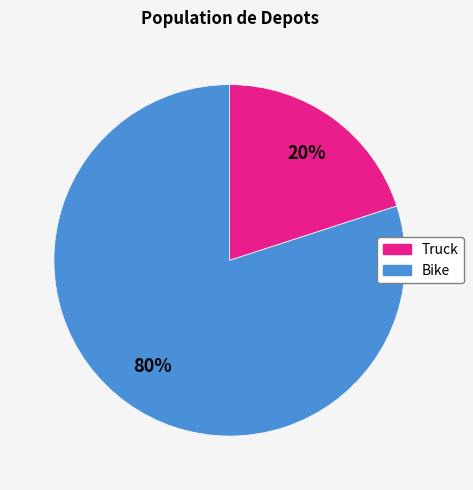

How many slices are in this pie chart?

2